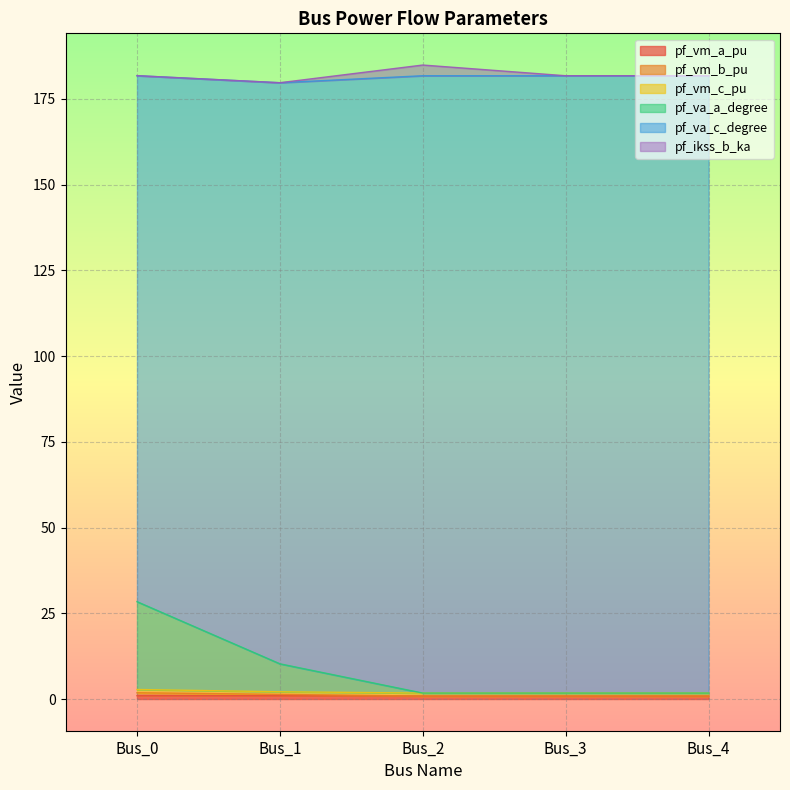

Which has a higher value, Bus_4 or Bus_2?

Bus_2